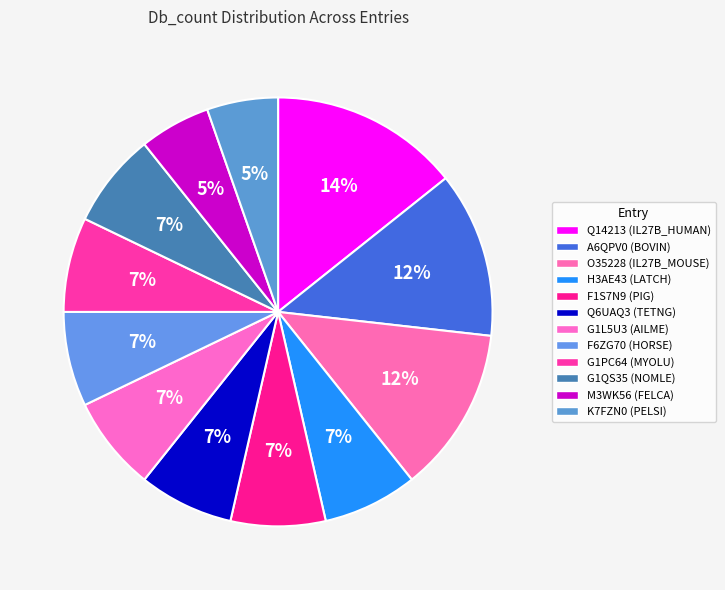

To the nearest percent, what is the difference between the F1S7N9 (PIG) and Q14213 (IL27B_HUMAN) slice percentages?

7%